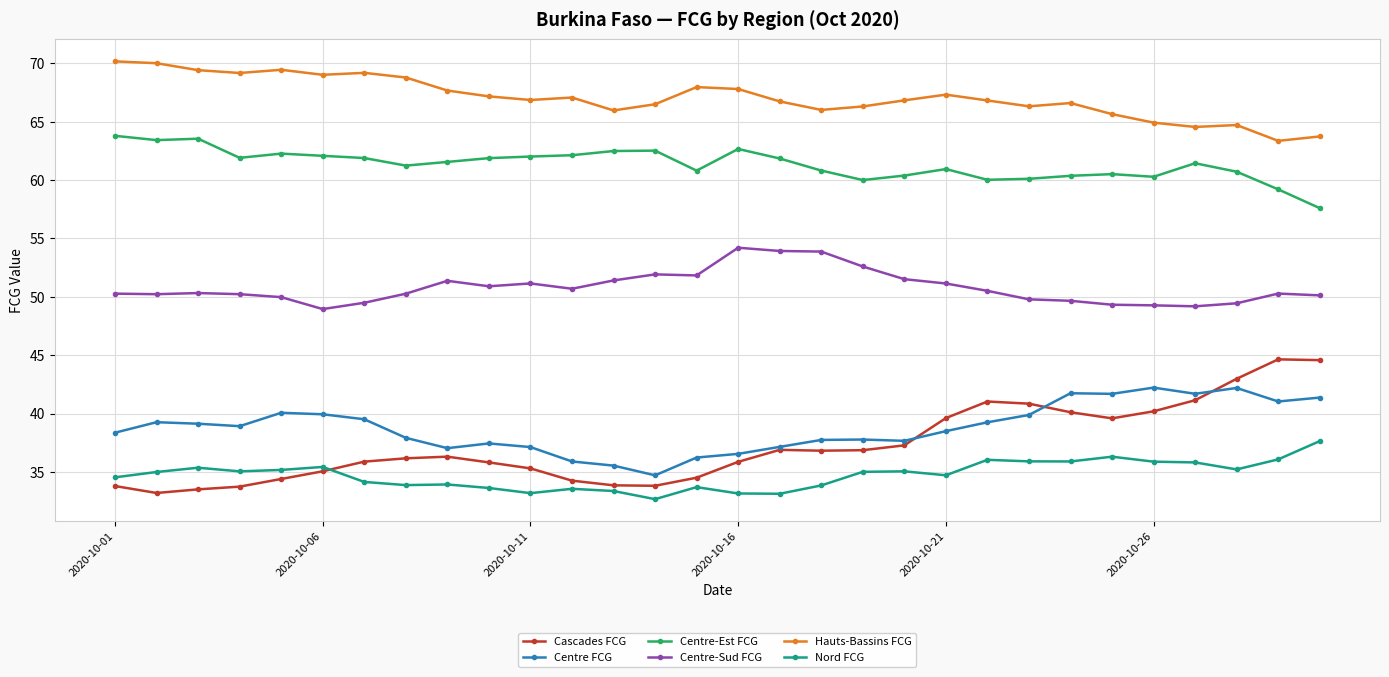

How many categories are shown in the chart?

30